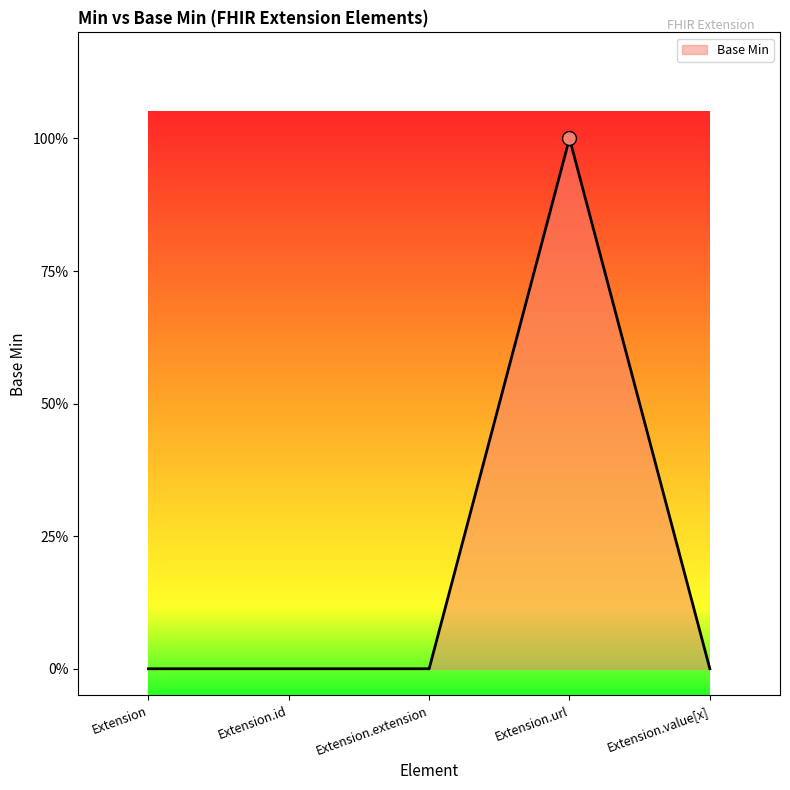

At which category does the chart reach its minimum across all series?

Extension